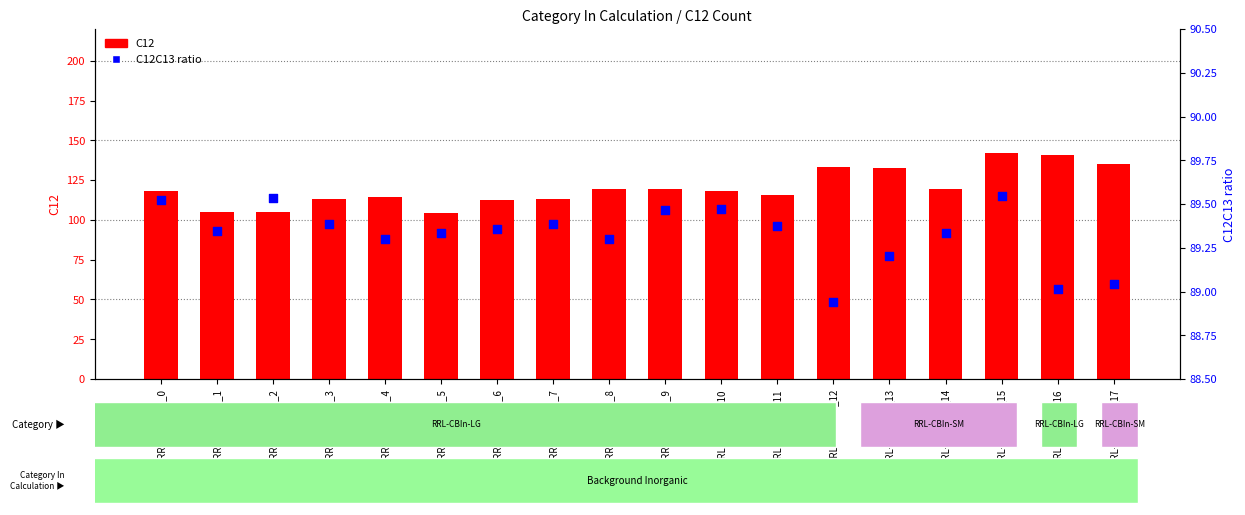

What are all the series names shown in the legend?

C12, C12C13 ratio